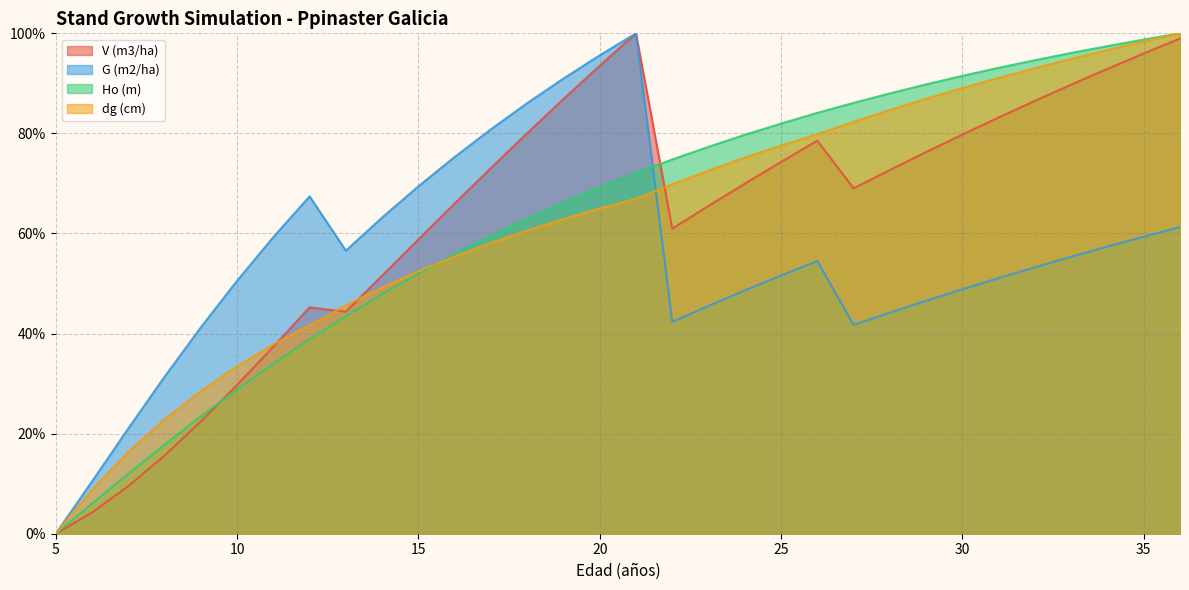

Reading left to right, extract all data points from this chart.

V (m3/ha): 0.0	4.2	9.5	15.6	22.4	29.7	37.4	45.2	44.4	51.6	58.8	66.0	73.1	80.1	86.9	93.5	100.0	61.0	65.5	69.9	74.3	78.5	69.0	72.7	76.3	79.8	83.2	86.5	89.7	92.9	96.0	99.0
G (m2/ha): 0.0	10.4	21.0	31.4	41.2	50.6	59.3	67.4	56.6	63.2	69.4	75.3	80.8	86.1	91.0	95.6	100.0	42.3	45.5	48.6	51.6	54.5	41.7	44.2	46.5	48.9	51.1	53.2	55.4	57.4	59.4	61.3
Ho (m): 0.0	6.0	12.0	17.8	23.4	28.8	34.0	38.9	43.5	47.9	52.0	55.9	59.5	63.0	66.2	69.2	72.1	74.8	77.3	79.7	82.0	84.1	86.1	88.0	89.8	91.5	93.1	94.6	96.1	97.4	98.8	100.0
dg (cm): 0.0	8.8	16.3	22.9	28.5	33.5	37.8	41.7	45.6	49.2	52.5	55.4	58.1	60.6	62.9	65.0	67.0	69.8	72.6	75.1	77.6	79.9	82.3	84.7	86.9	89.1	91.1	93.0	94.9	96.7	98.4	100.0